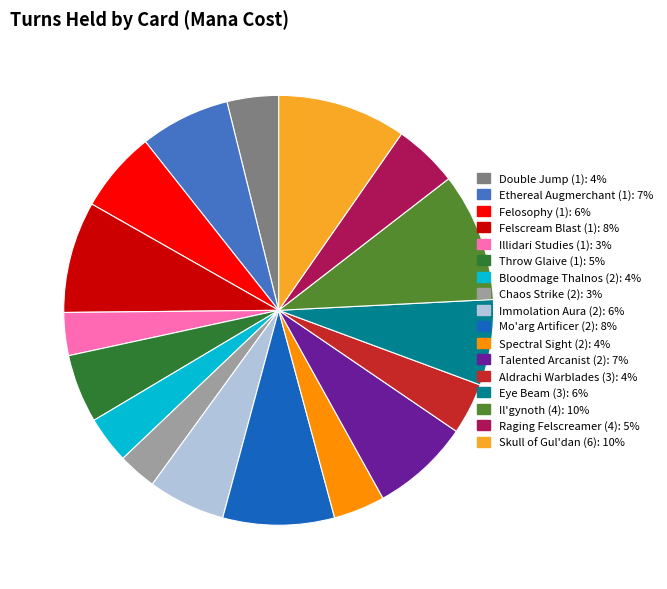

Combined, do Throw Glaive (1) and Bloodmage Thalnos (2) account for over 50%?

No